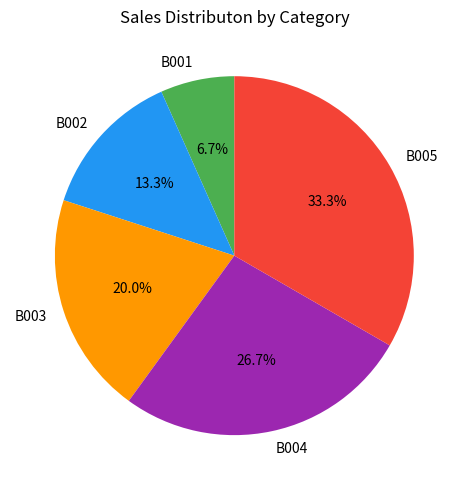

To the nearest percent, what is the average slice percentage?

20%